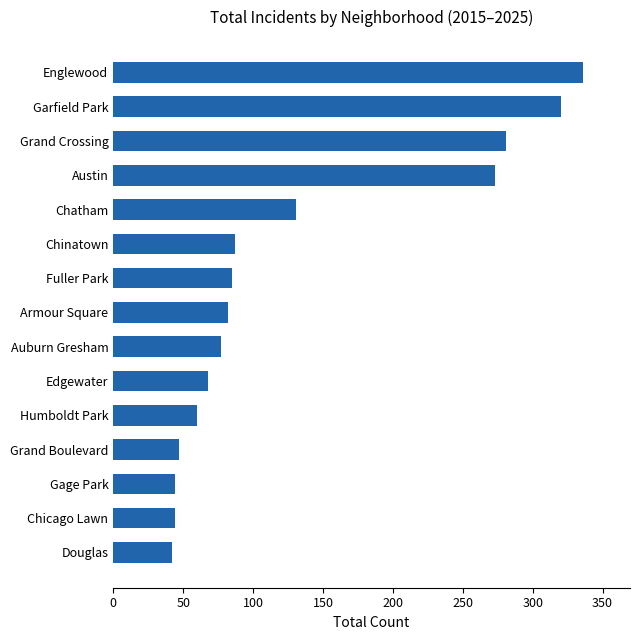

Between Edgewater and Englewood, which is larger?

Englewood